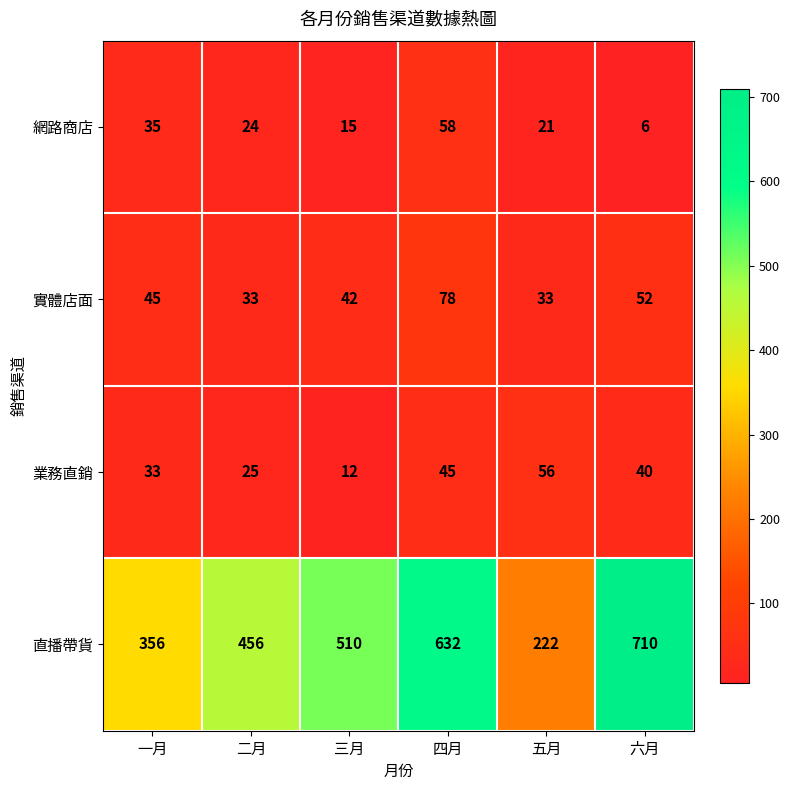

True or false: 直播帶貨 has a value of 637 at 一月.

False